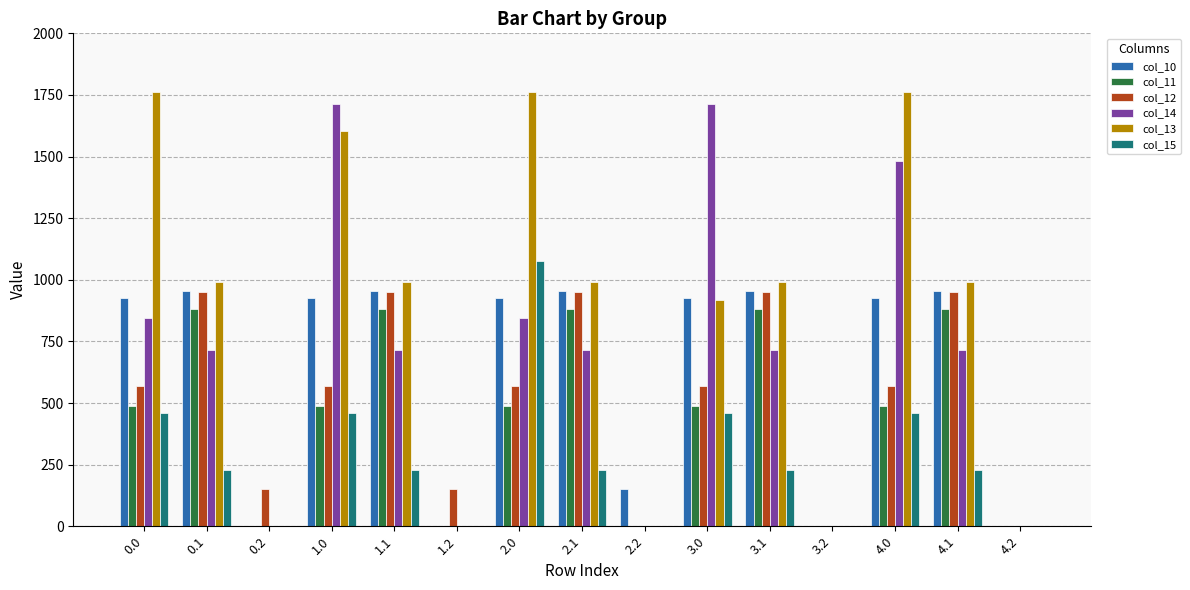

What is the sum of all col_13 values?

12756.3